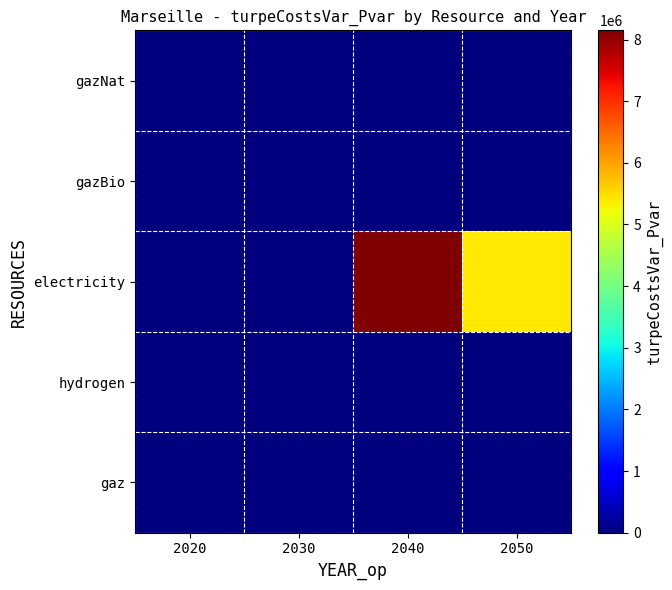

At which category does the chart reach its peak across all series?

2040